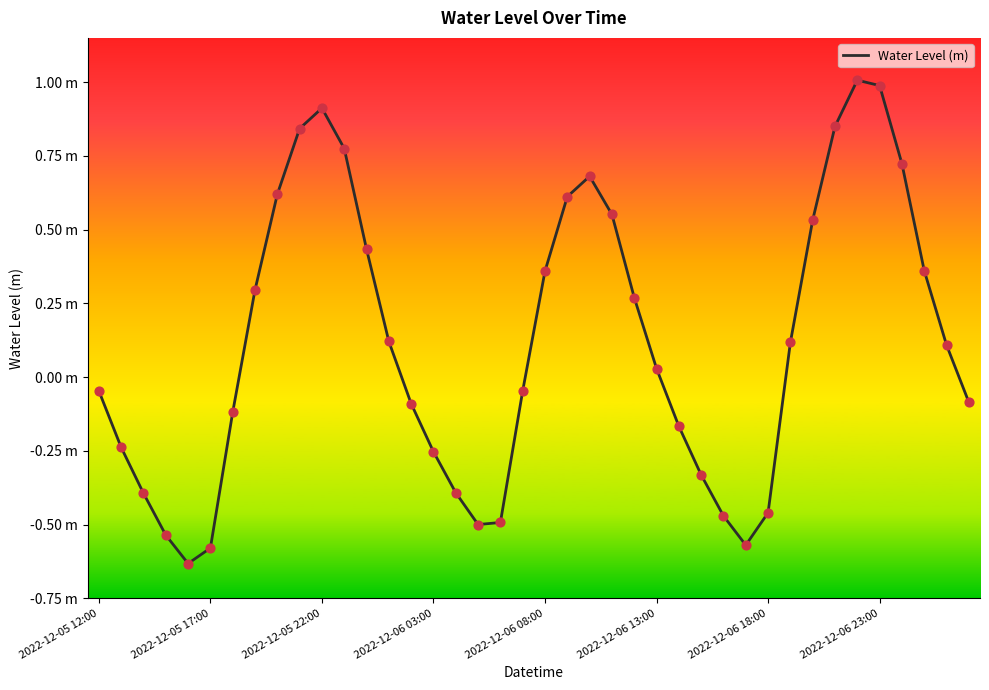

Is this an area chart (filled region under the line)?

No